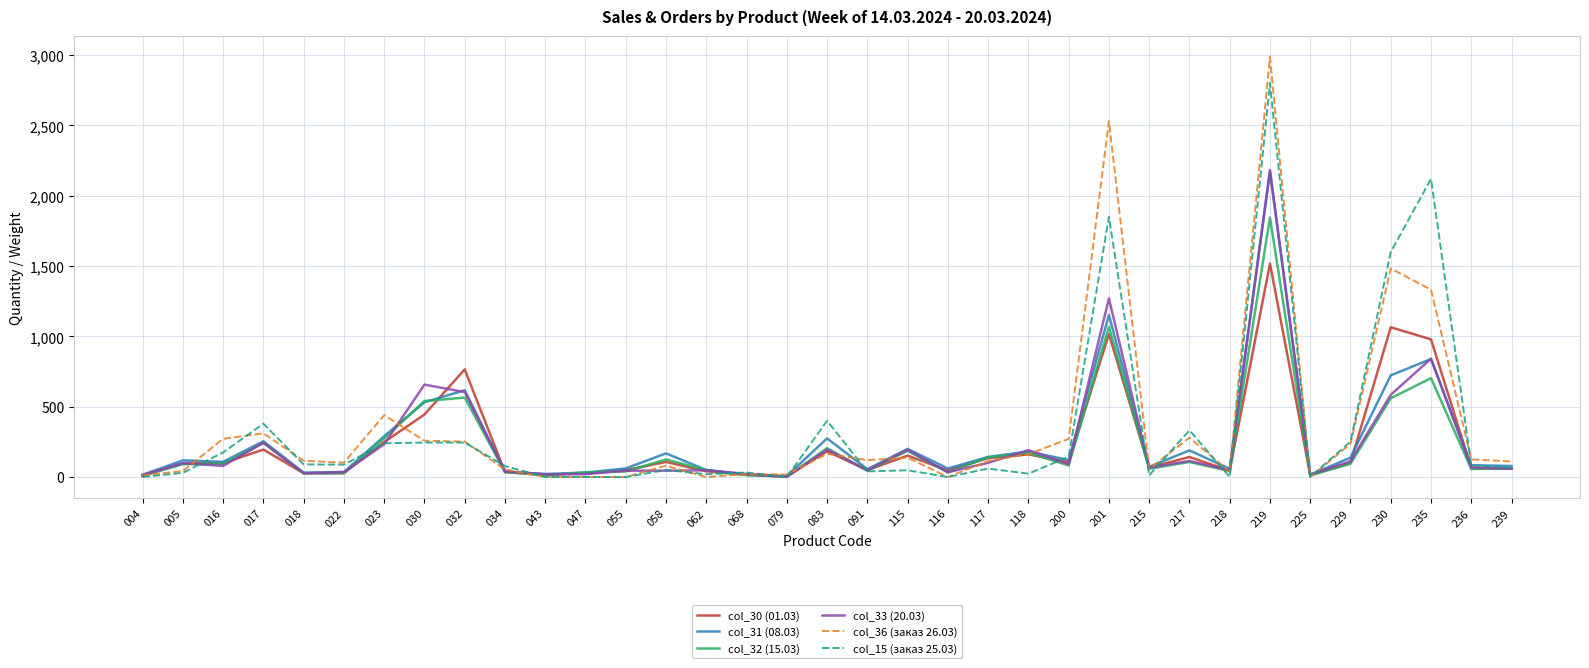

What is the difference between the highest and lowest values at 083?

235.0